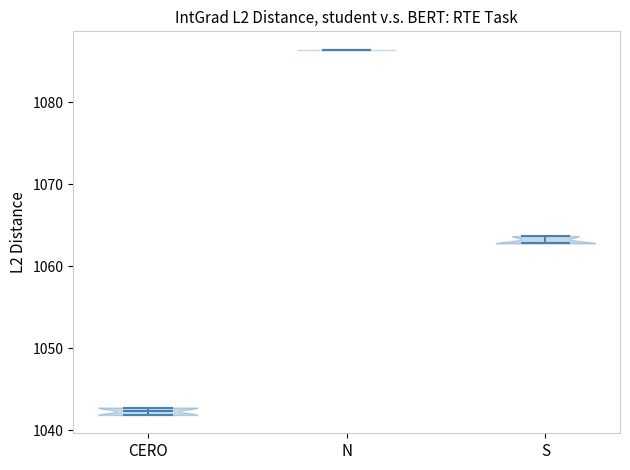

Which violin has the lowest median line?

CERO